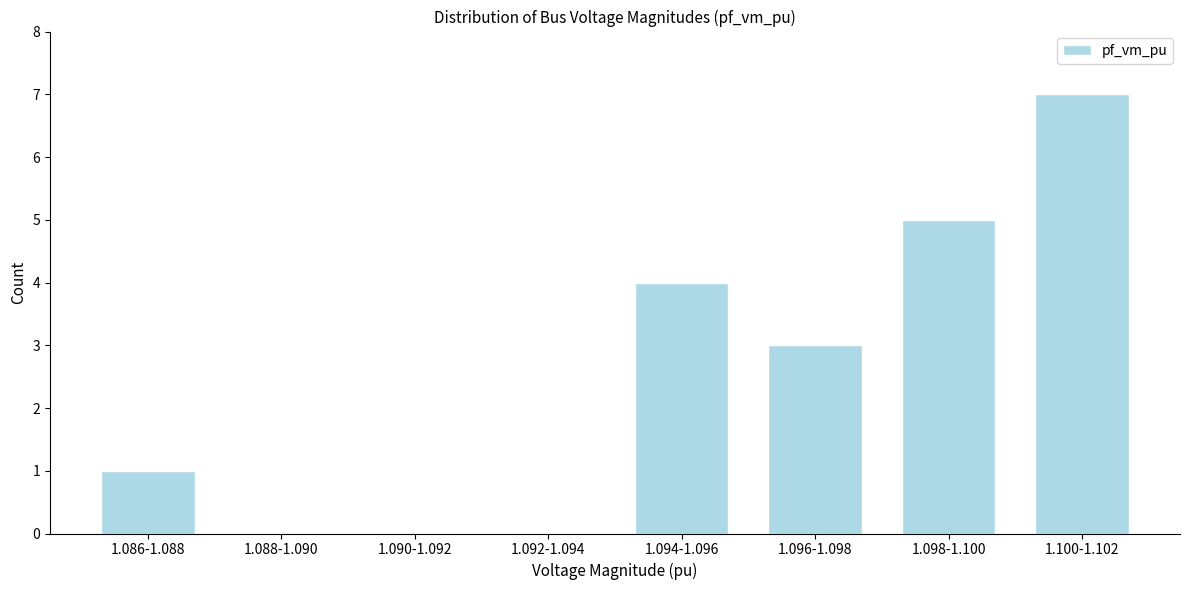

Reading left to right, extract all data points from this chart.

1.086-1.088=1	1.088-1.090=0	1.090-1.092=0	1.092-1.094=0	1.094-1.096=4	1.096-1.098=3	1.098-1.100=5	1.100-1.102=7